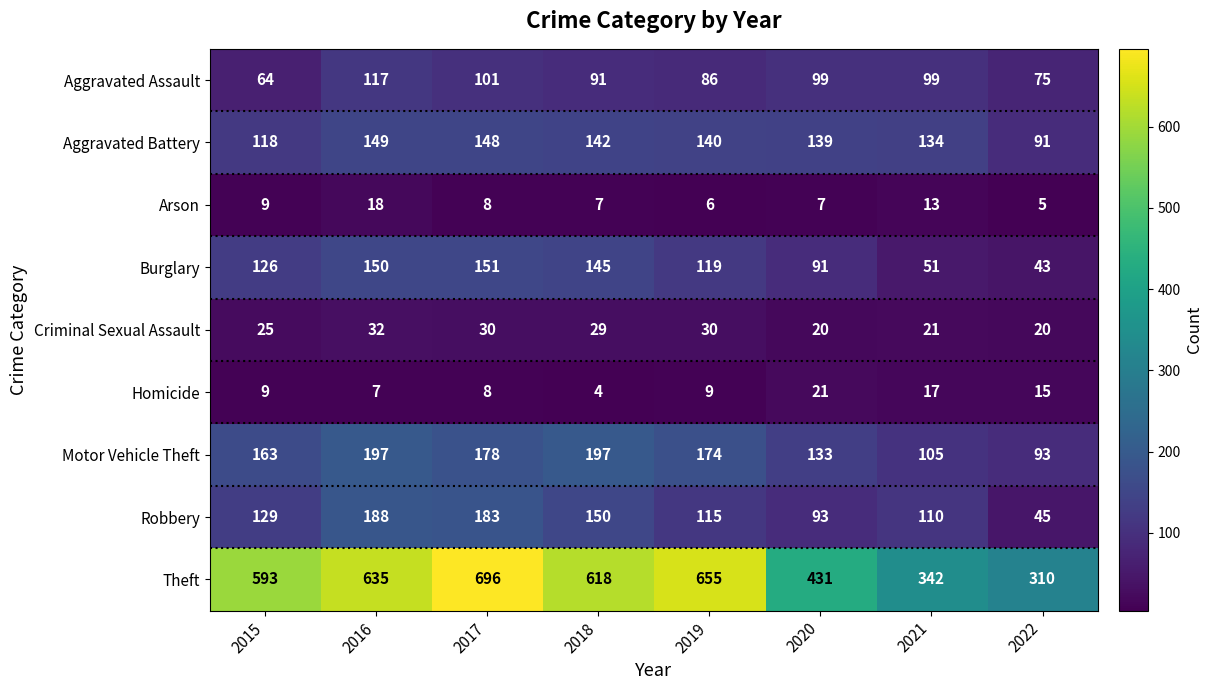

The value of Burglary at 2016 is 150. True or false?

True